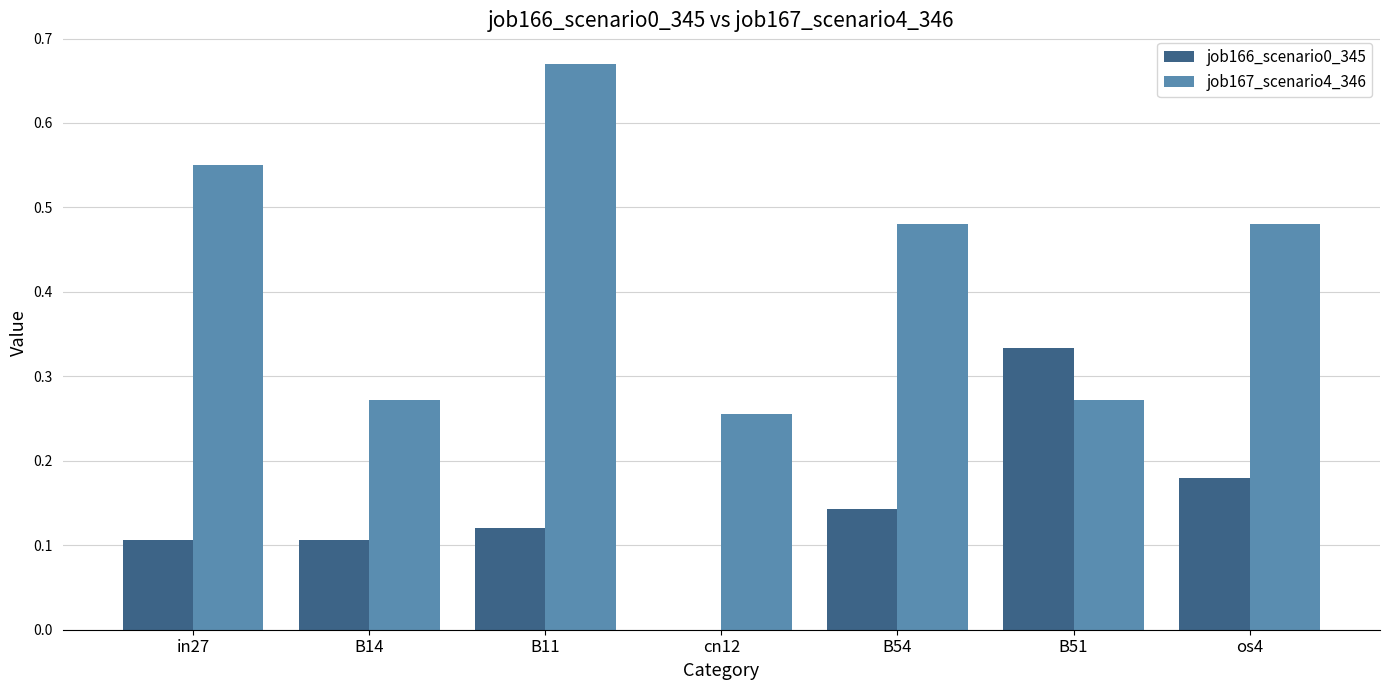

Which series changed the most between in27 and cn12?

job167_scenario4_346